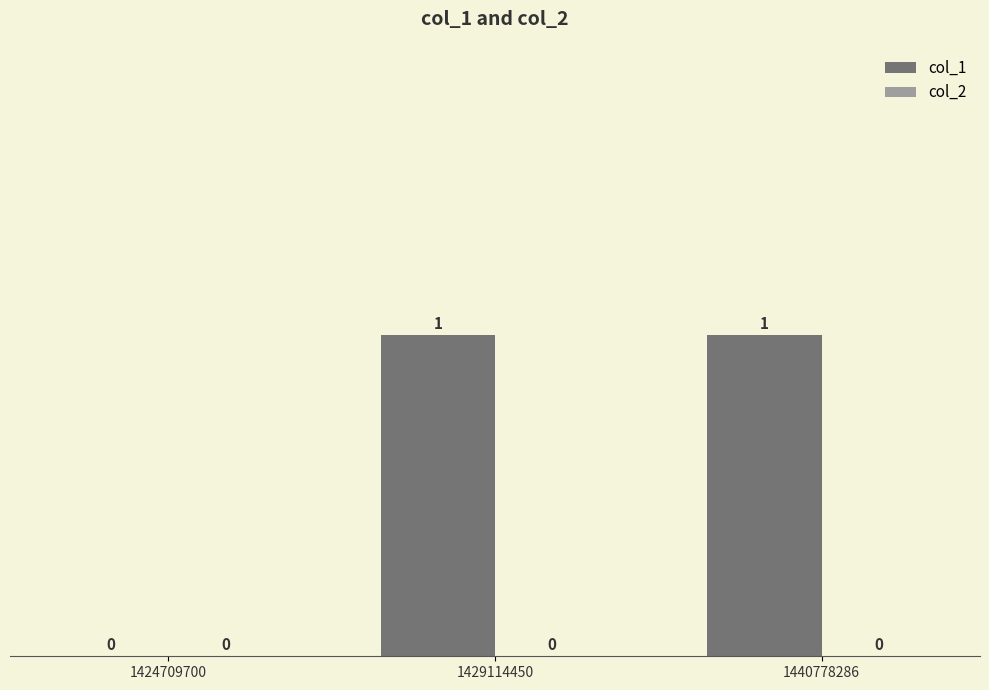

The value at 1429114450 is 1. True or false?

True